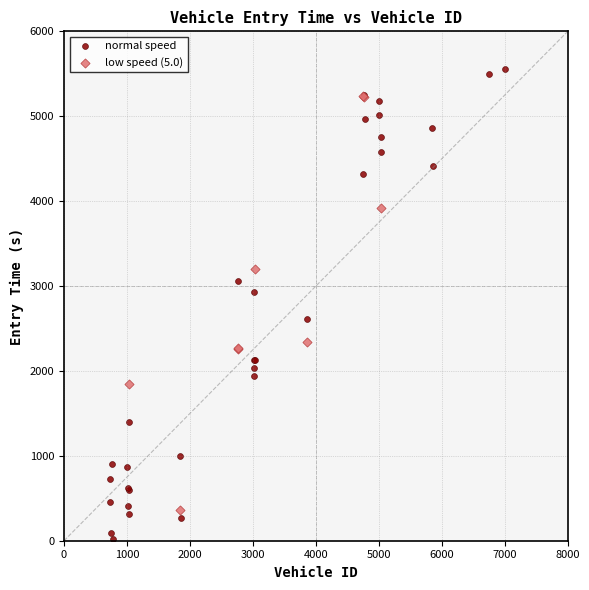

Which series contains the highest Y value?

normal speed